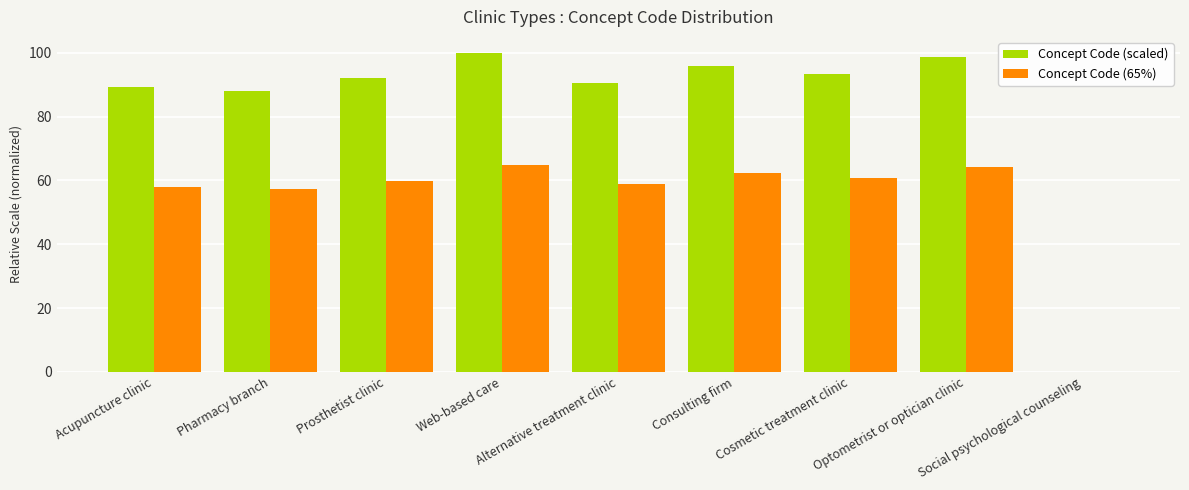

What is the maximum value for Concept Code (65%)?

65.0